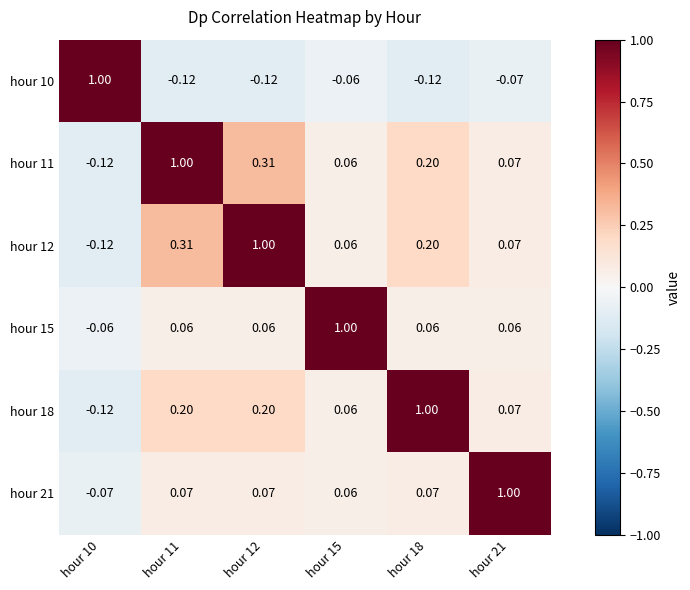

How many data points in hour 11 are less than 0?

1